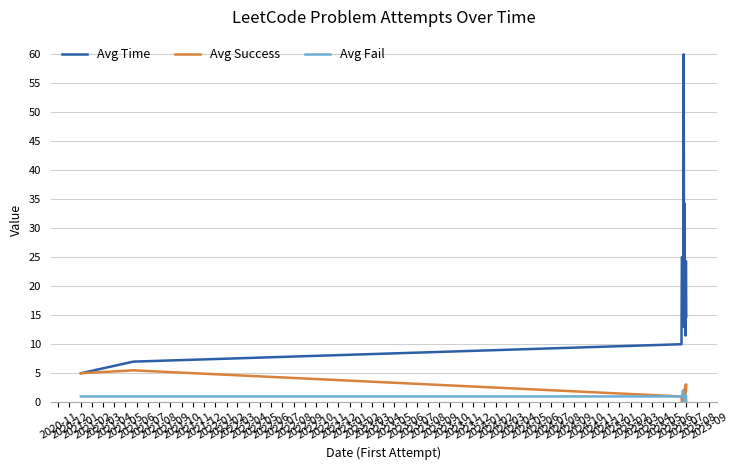

Which series has the widest spread of values?

Avg Time